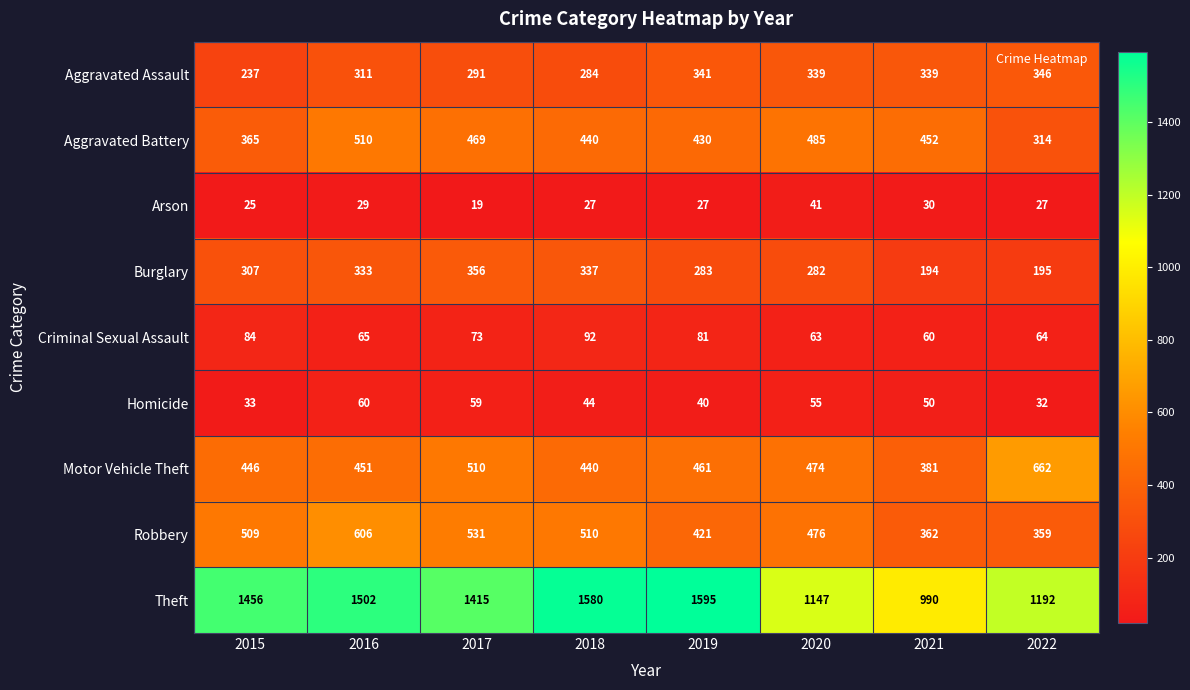

At which label is Aggravated Assault closest to 291?

2017